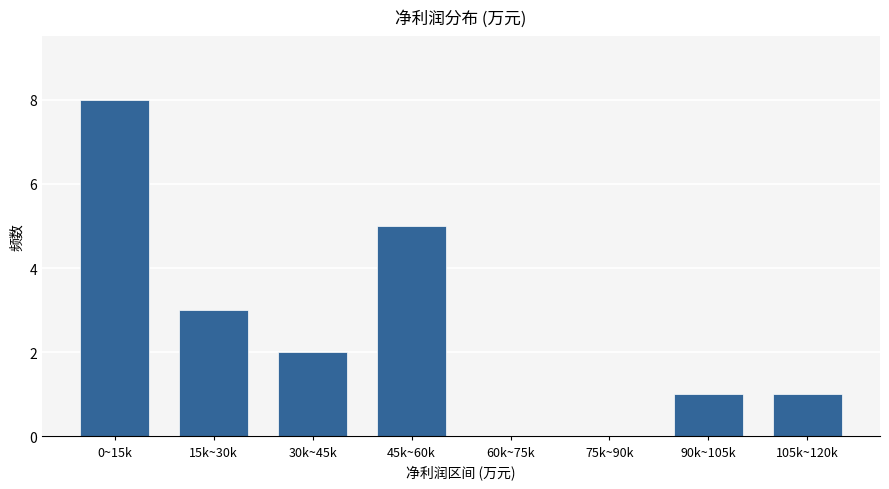

Reading right to left, what are all the values shown in this chart?

105k~120k=1	90k~105k=1	75k~90k=0	60k~75k=0	45k~60k=5	30k~45k=2	15k~30k=3	0~15k=8